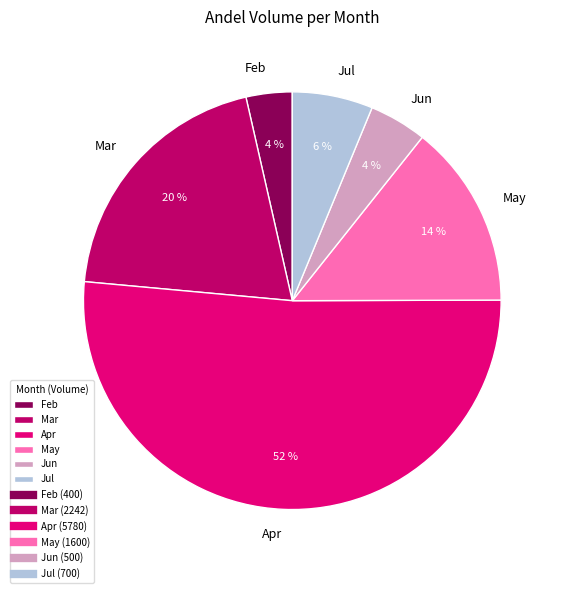

To the nearest percent, what is the difference between the largest and smallest slice percentages?

48%